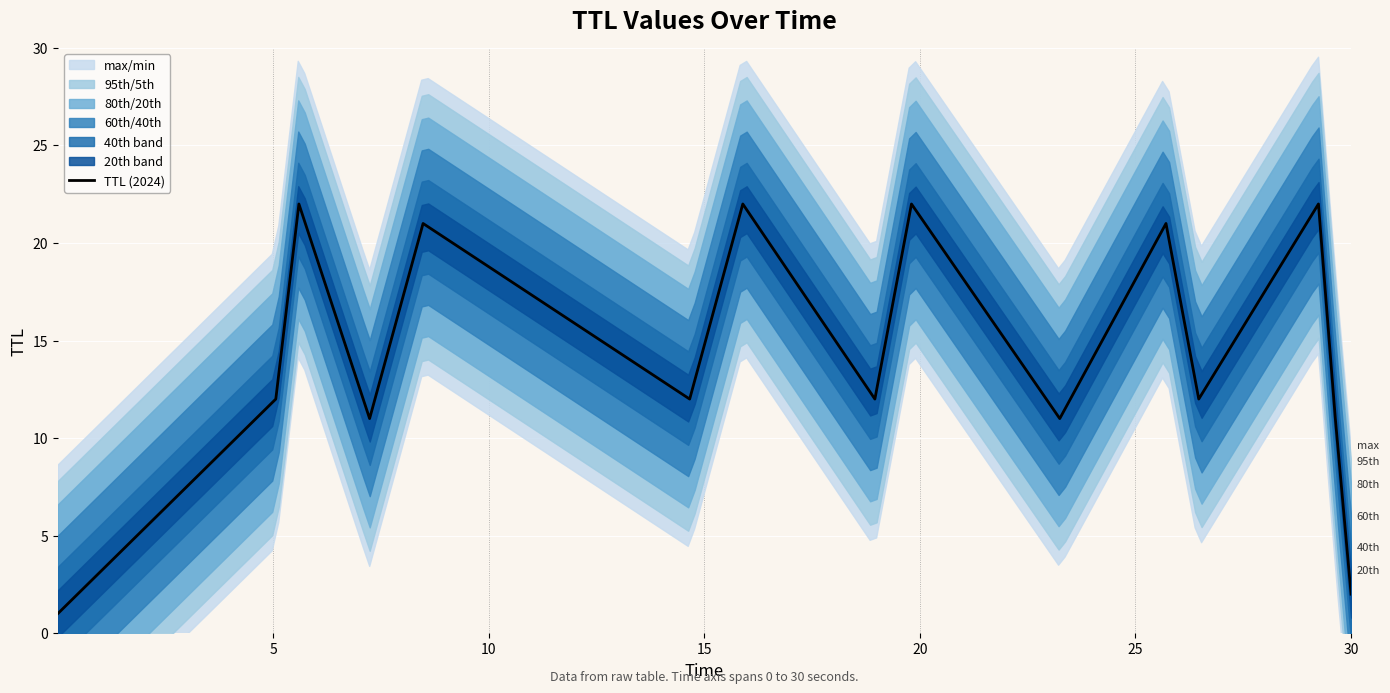

What is the difference between the maximum and minimum values?

21